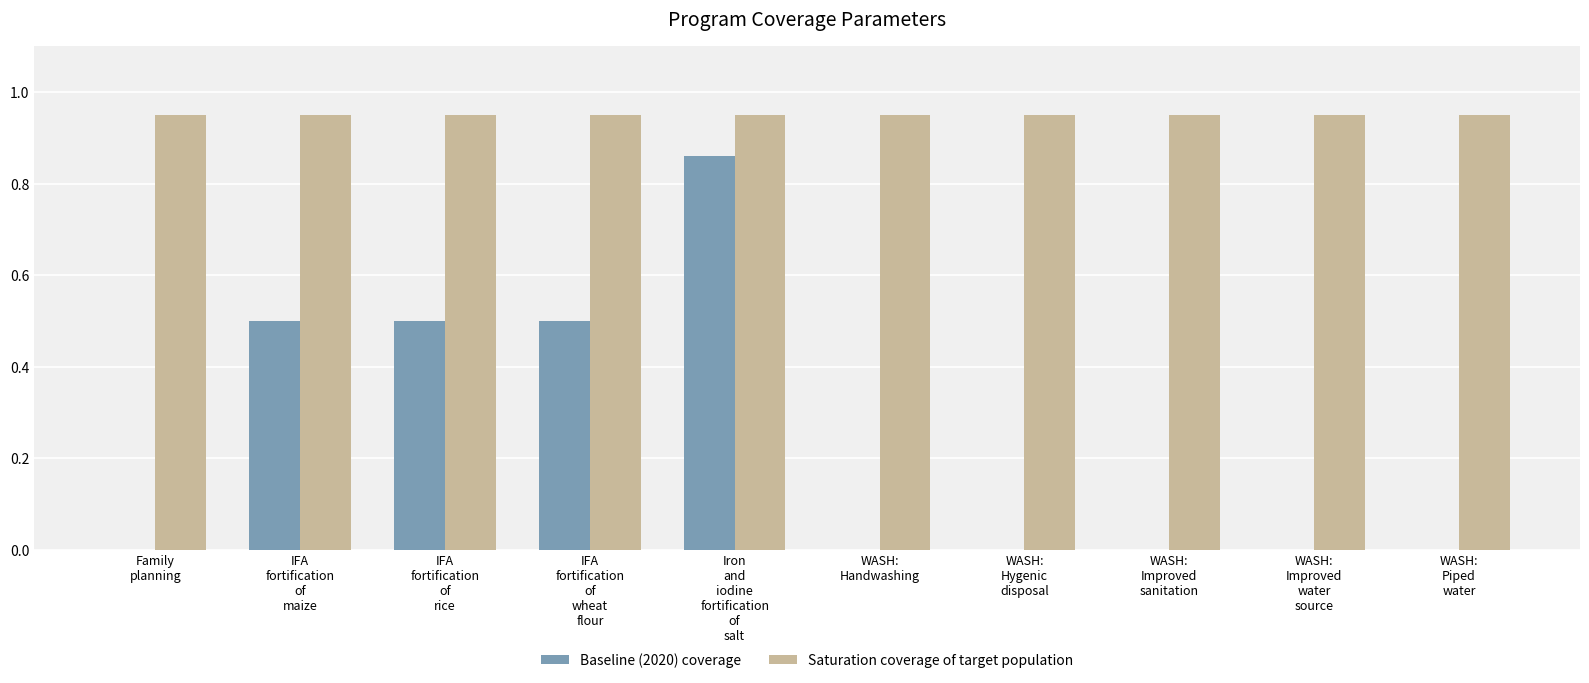

What is the sum of the Baseline (2020) coverage values at IFA
fortification
of
rice and WASH:
Piped
water?

0.5